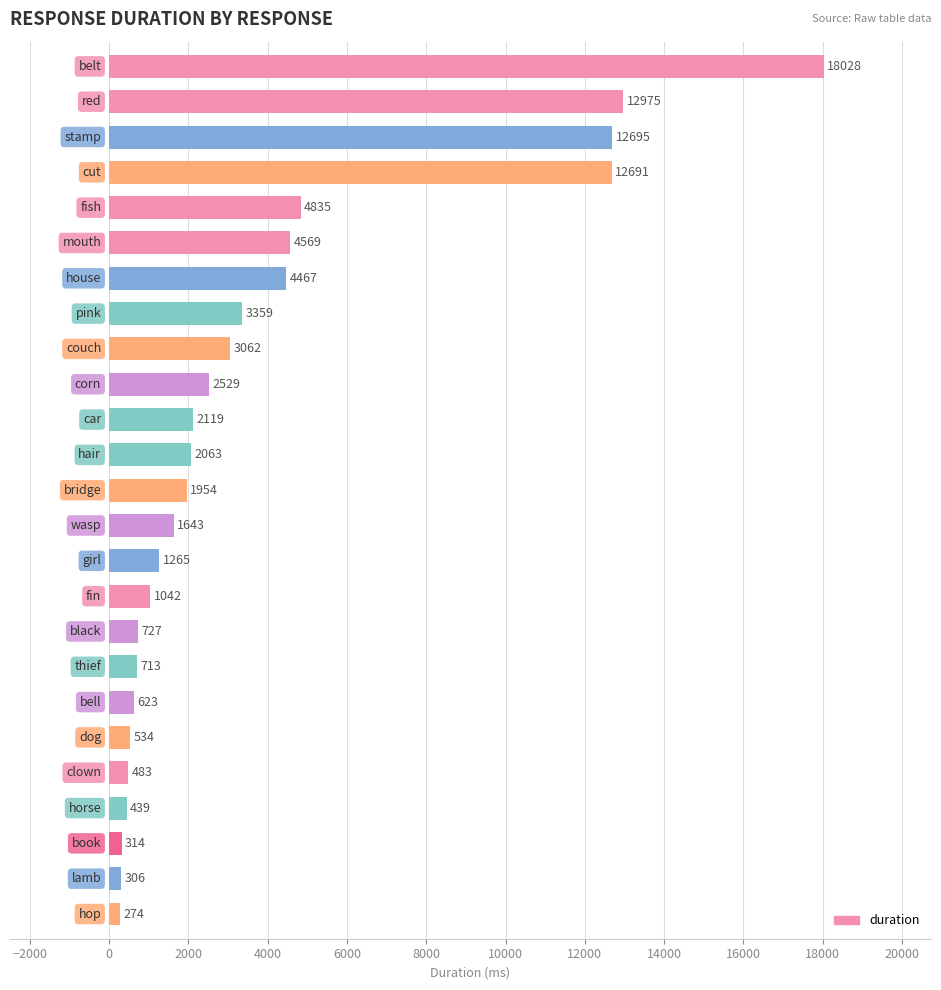

Does the chart contain any negative values?

No